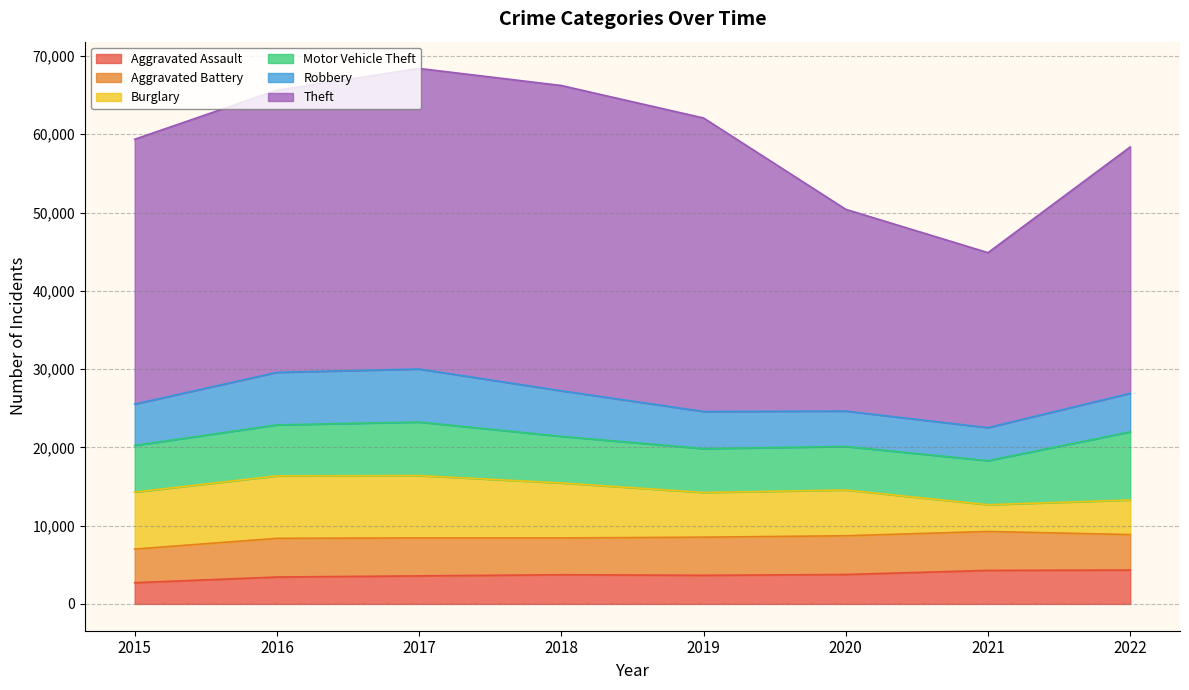

How many interior local valleys does the Motor Vehicle Theft series have?

1